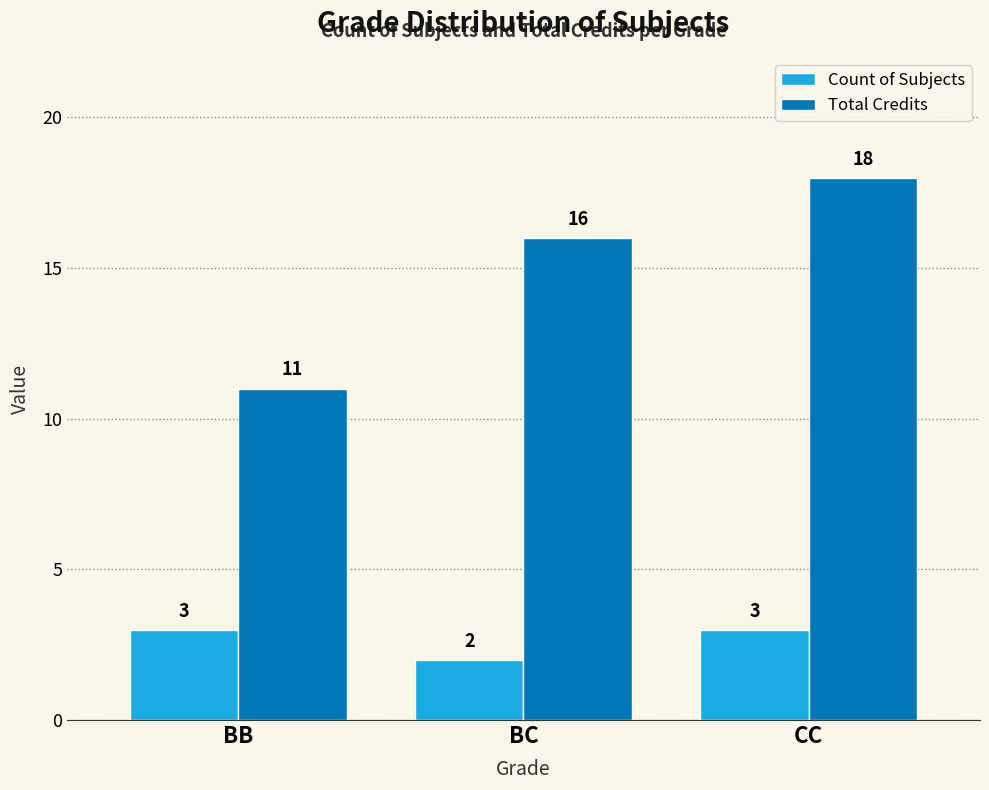

Reading left to right, extract all data points from this chart.

Count of Subjects: BB=3	BC=2	CC=3
Total Credits: BB=11	BC=16	CC=18